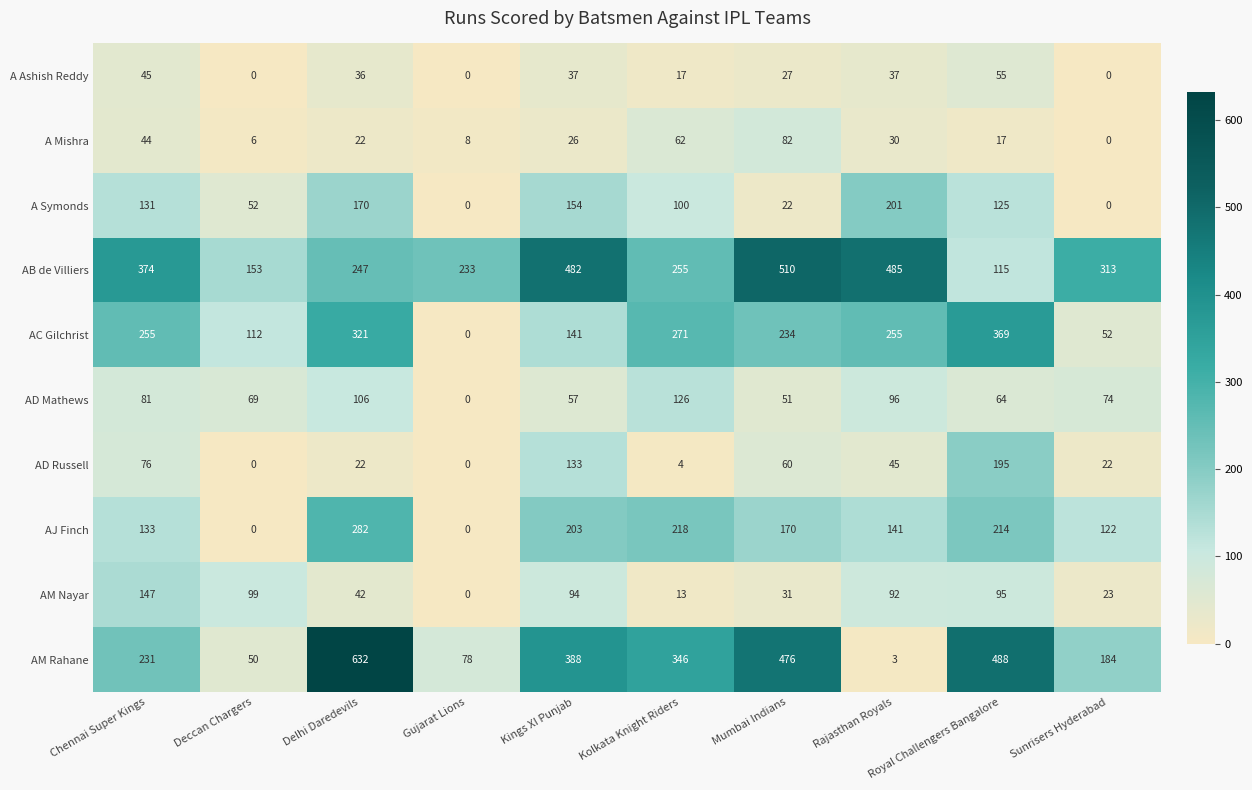

What is the average value of the AJ Finch series?

148